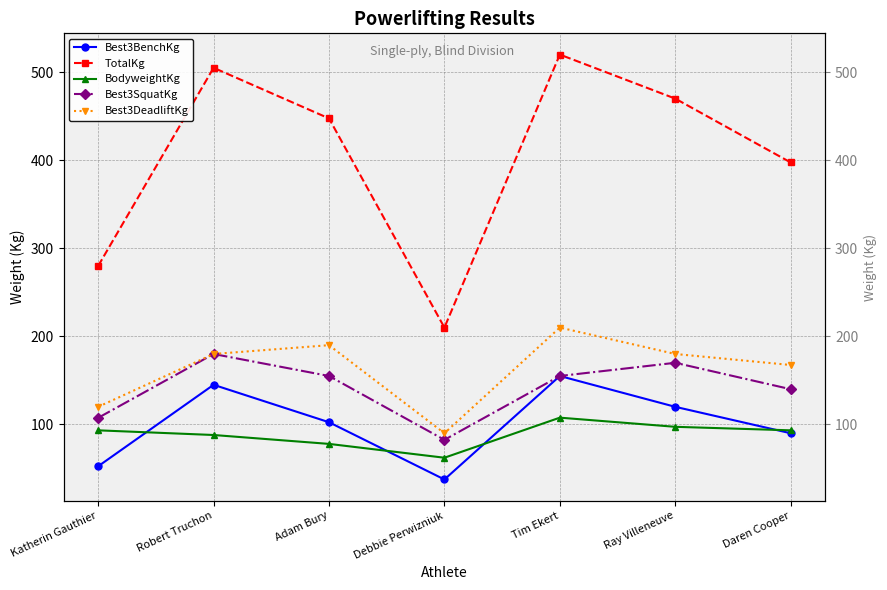

What are all the series names shown in the legend?

Best3BenchKg, TotalKg, BodyweightKg, Best3SquatKg, Best3DeadliftKg